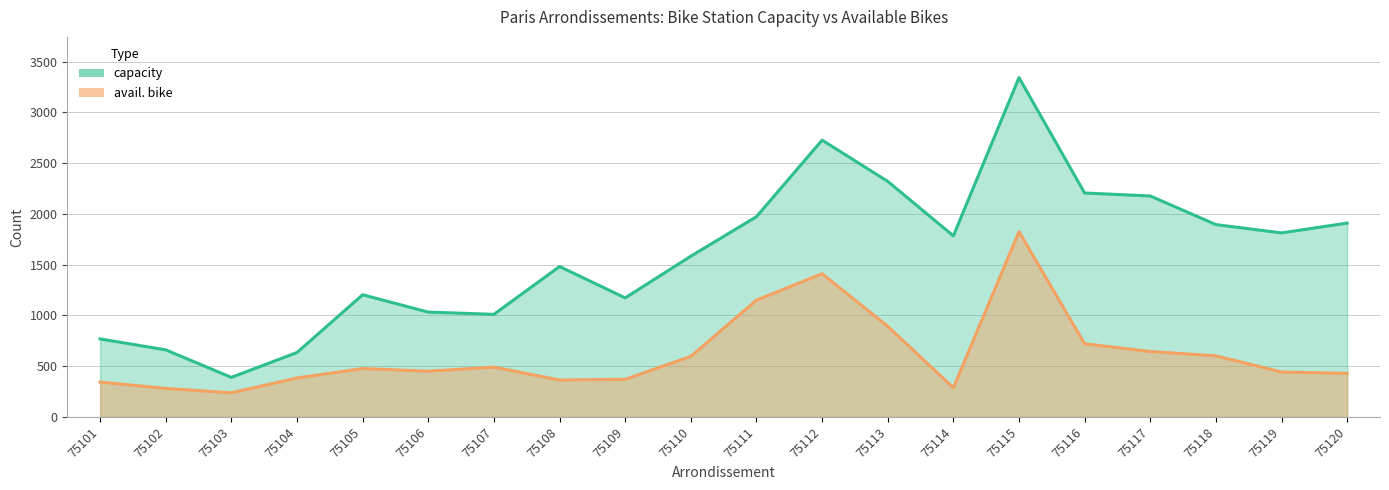

Which category has the highest value across all series?

75115